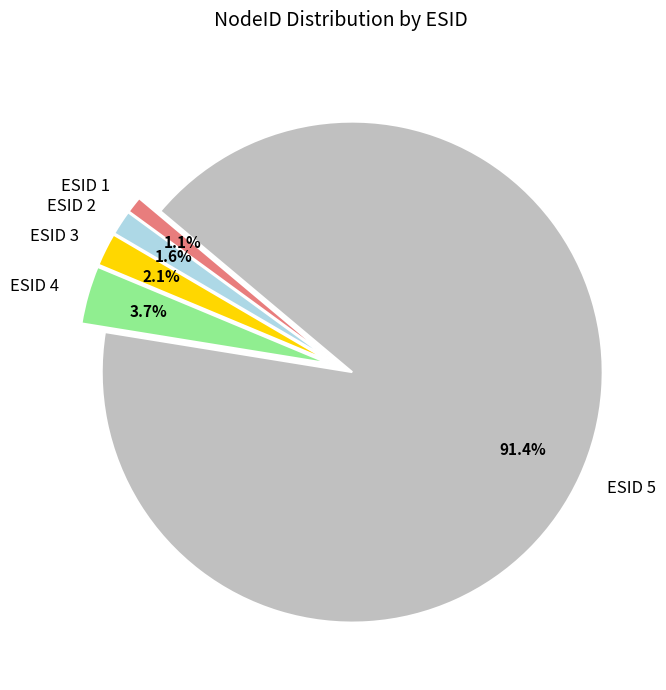

Is ESID 5 the majority of the pie?

Yes